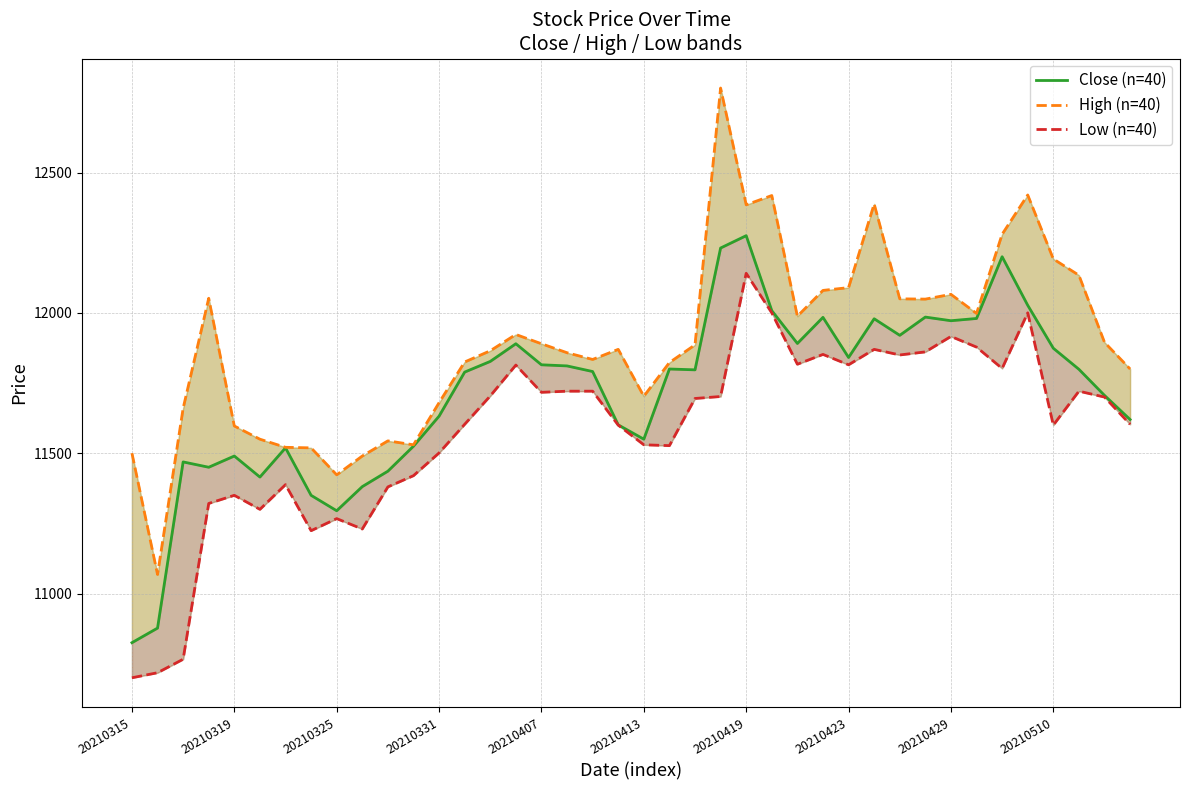

Which series has the largest total across all categories?

High (n=40)